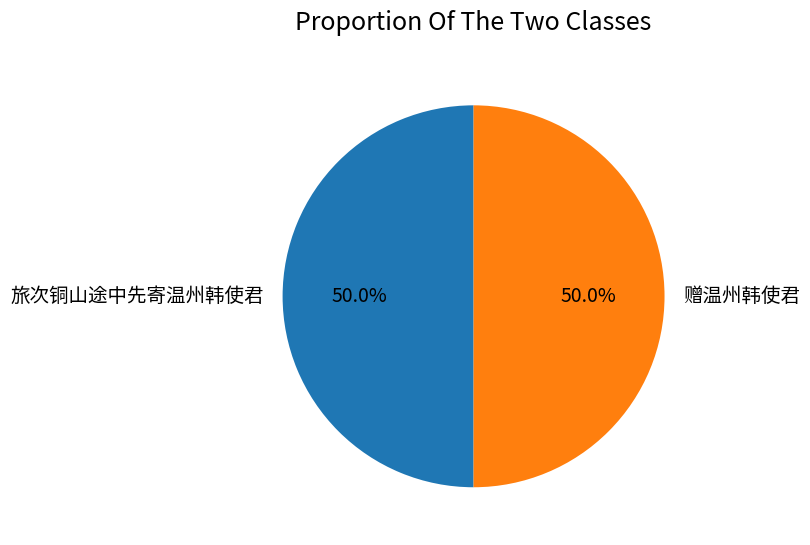

Approximately how many times larger is the value at 旅次铜山途中先寄温州韩使君 compared to 赠温州韩使君?

1.0